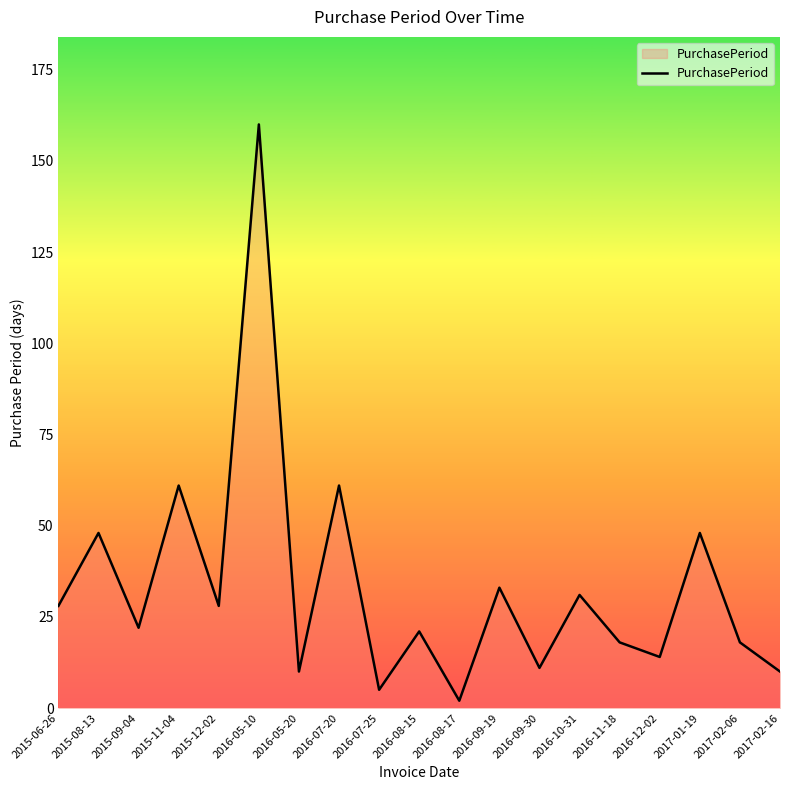

How many distinct data groups are displayed?

1